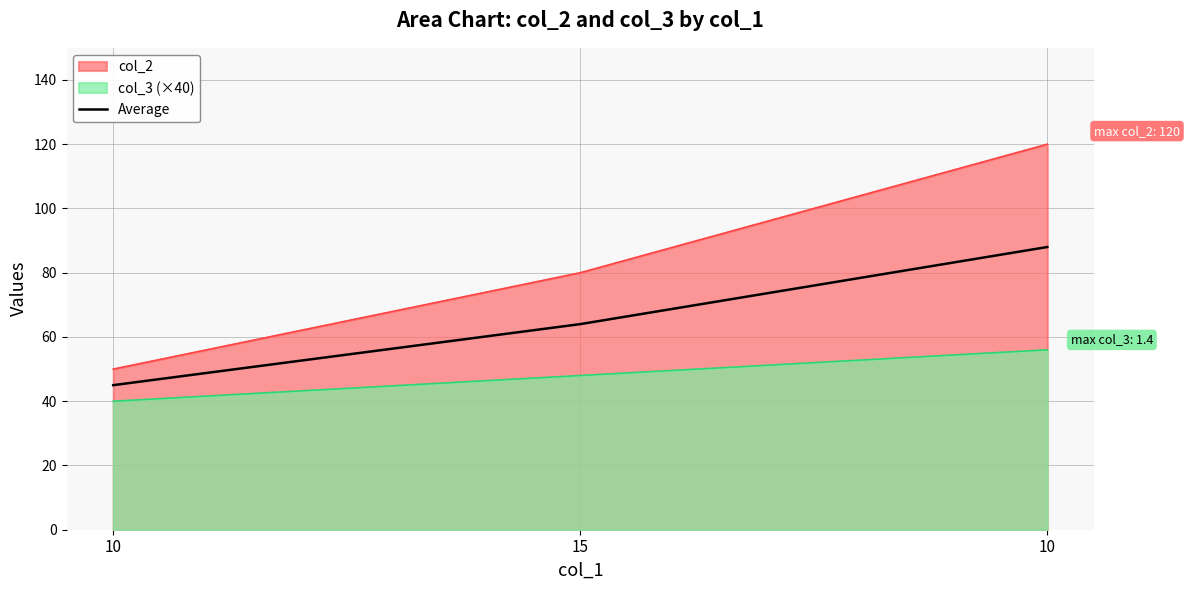

Does the chart display data point markers on the line(s)?

No